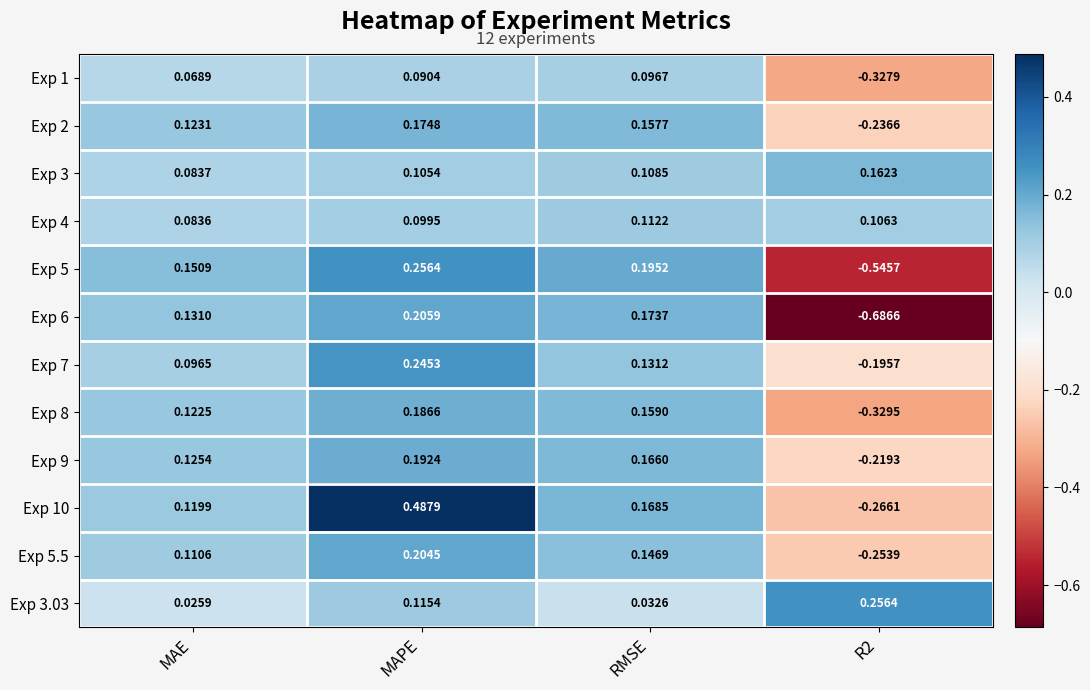

At which label is Exp 5.5 closest to 0?

MAE